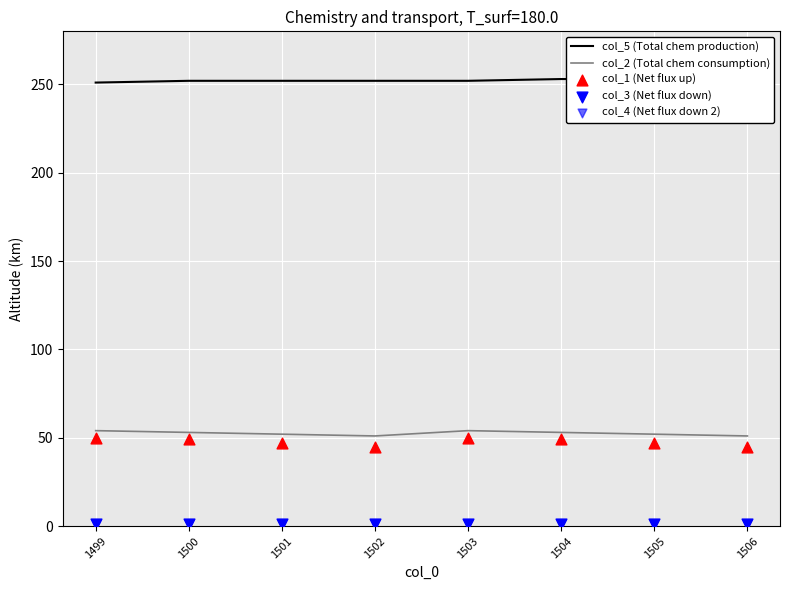

Which series has the largest total across all categories?

col_5 (Total chem production)